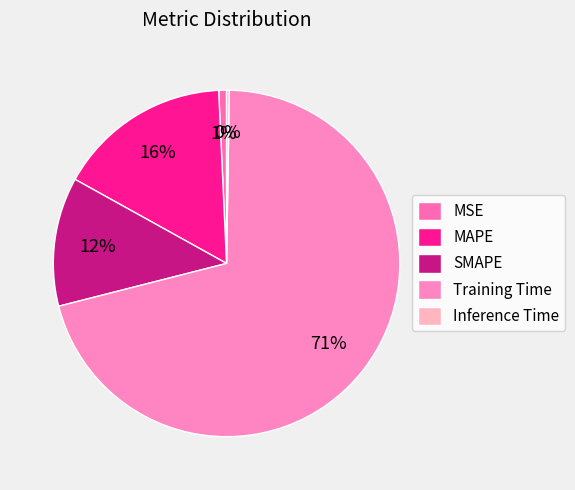

Do Inference Time and Training Time together represent more than half of the pie?

Yes